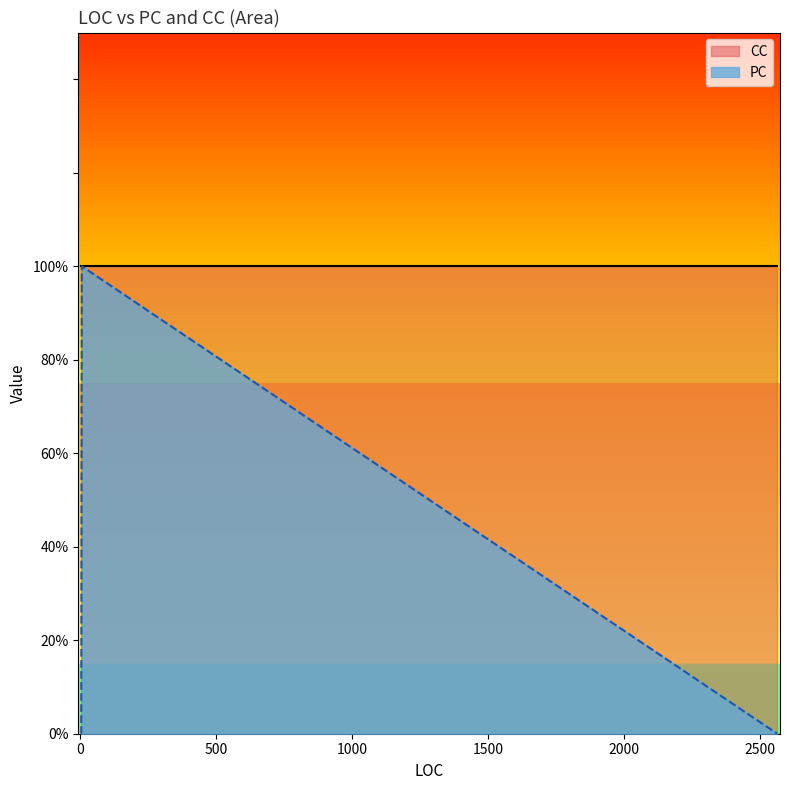

Rank the series by their average value, from lowest to highest.

PC, CC